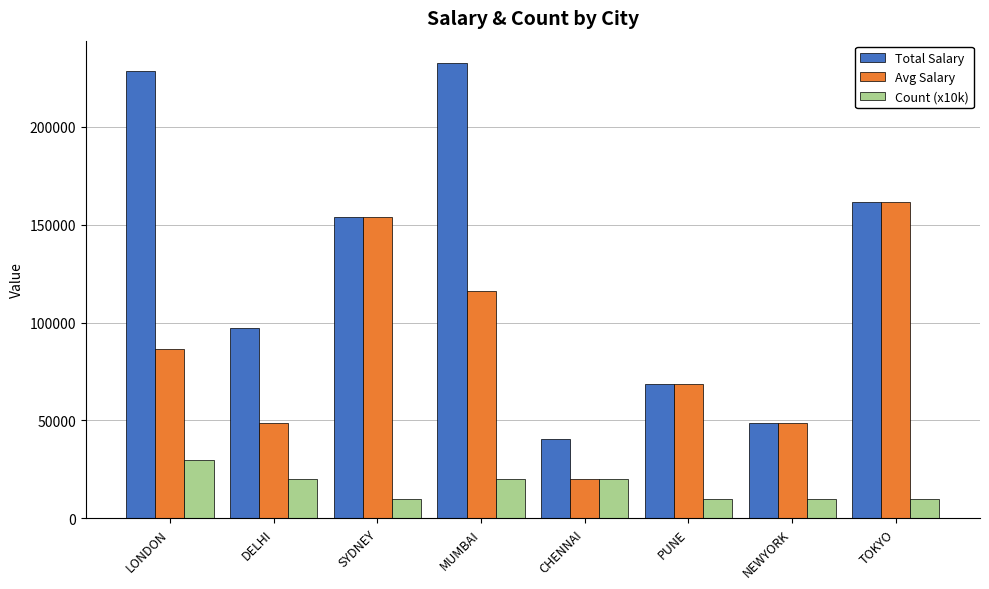

What is the minimum value shown in the chart?

10000